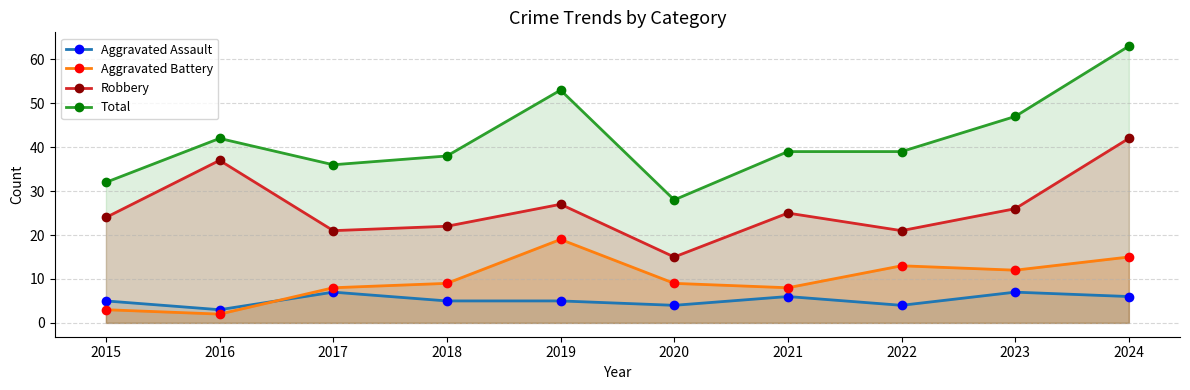

What is the value of the Aggravated Assault point at the 8th from the left?

4